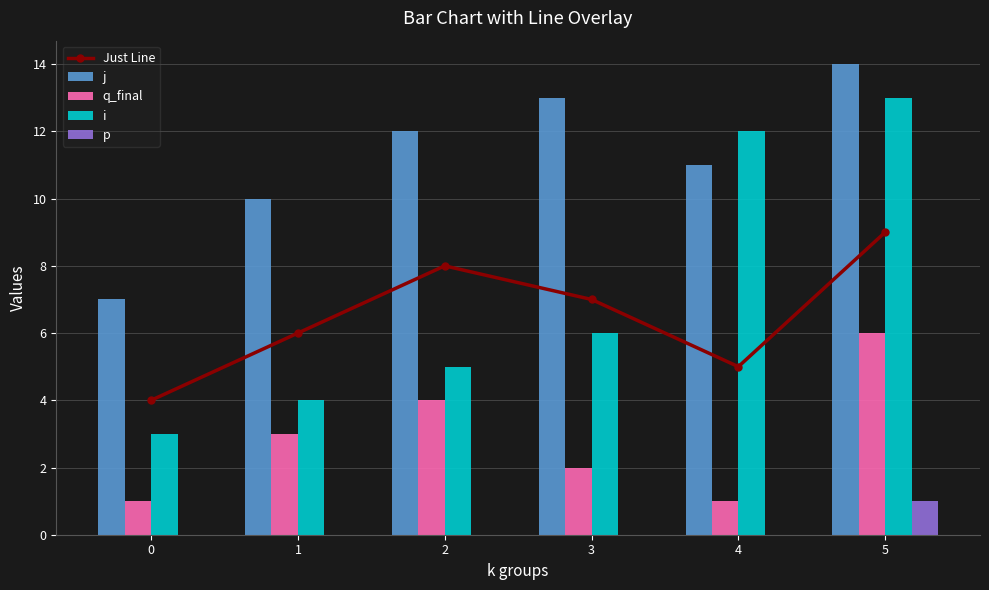

How many values in the p series exceed 0?

1